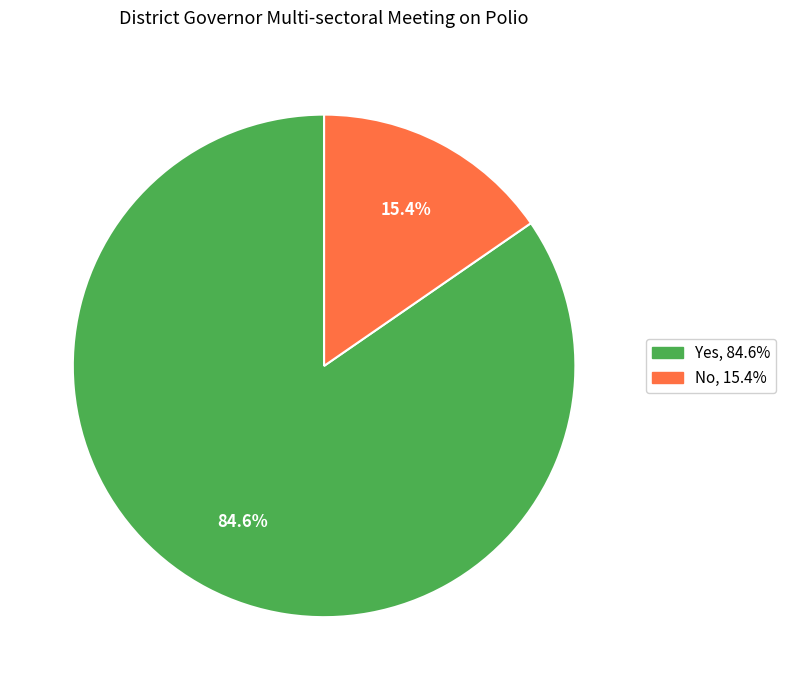

To the nearest percent, what percentage of the pie is No?

15%